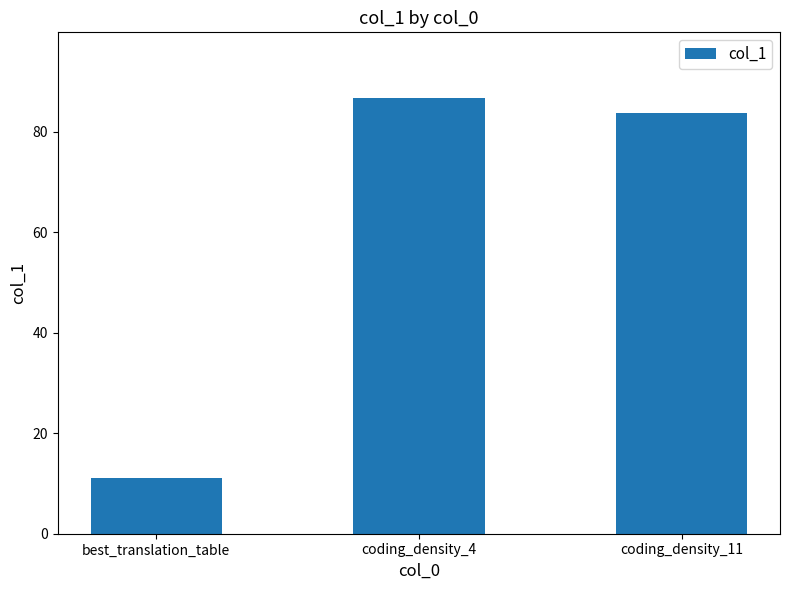

At which label does the data first exceed 83?

coding_density_4